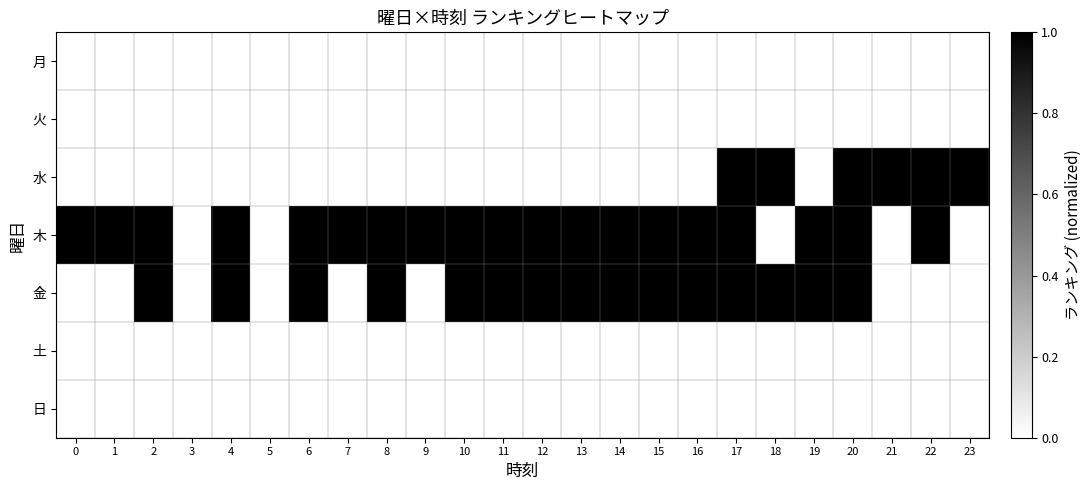

What is the spread (max minus min) of values at 7?

1